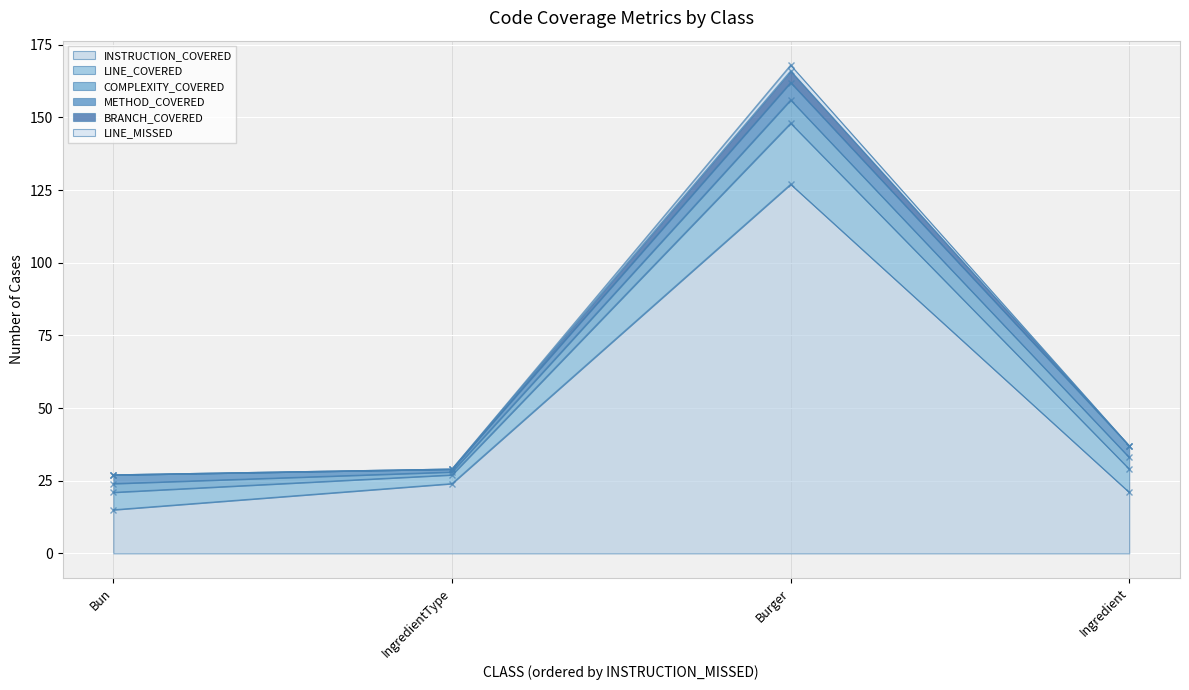

The value of BRANCH_COVERED at Burger is 148. True or false?

True